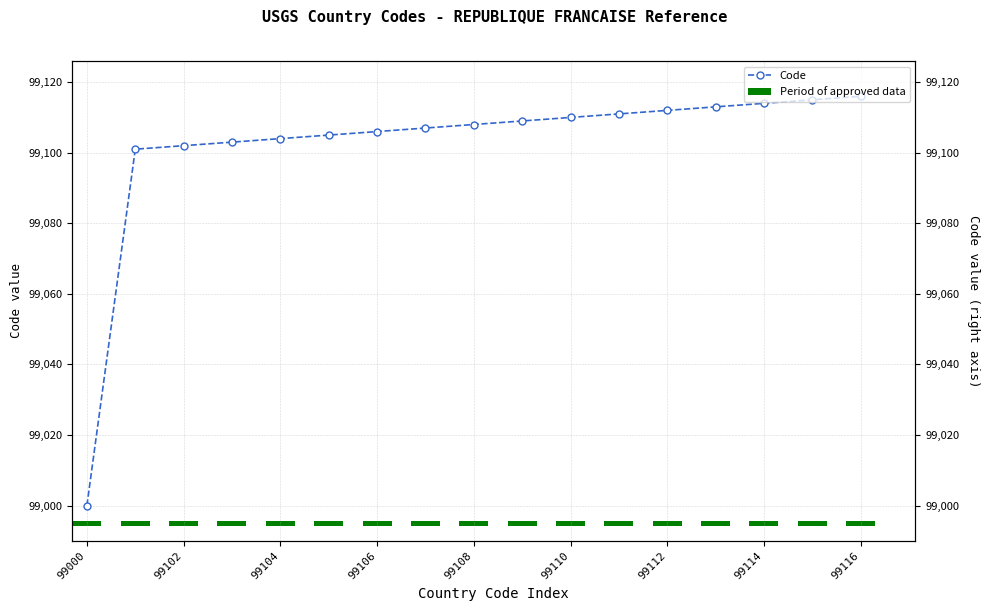

Reading right to left, what are all the values shown in this chart?

Code: 99116.0	99115.0	99114.0	99113.0	99112.0	99111.0	99110.0	99109.0	99108.0	99107.0	99106.0	99105.0	99104.0	99103.0	99102.0	99101.0	99000.0
Period of approved data: 1.5	1.5	1.5	1.5	1.5	1.5	1.5	1.5	1.5	1.5	1.5	1.5	1.5	1.5	1.5	1.5	1.5